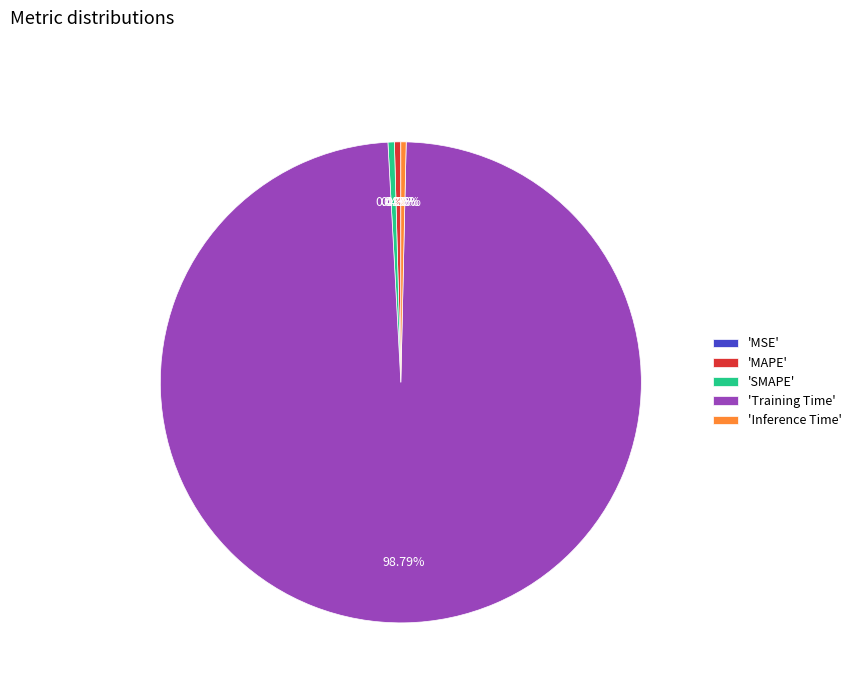

Do 'Training Time' and 'Inference Time' together represent more than half of the pie?

Yes